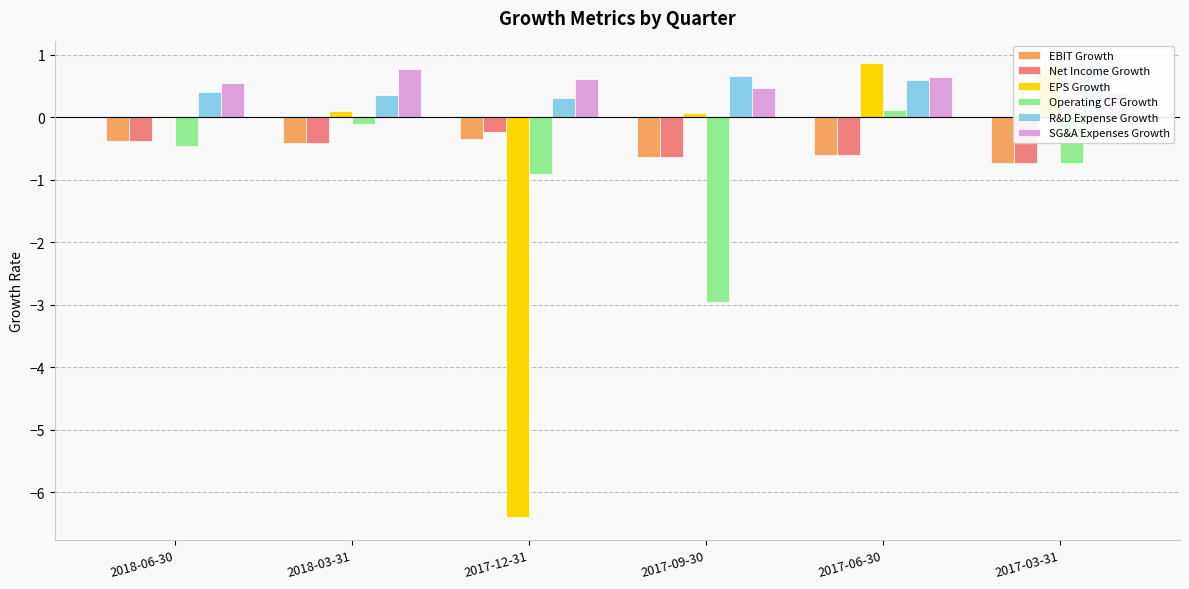

How many SG&A Expenses Growth values are between 0 and 1?

6